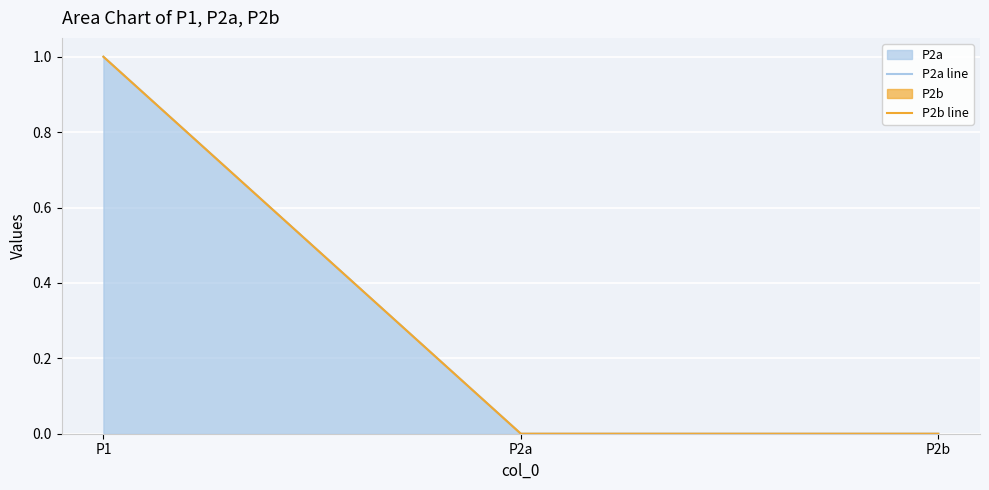

Reading right to left, transcribe all the data shown in this chart.

P2a line: 0	0	1
P2b line: 0	0	1